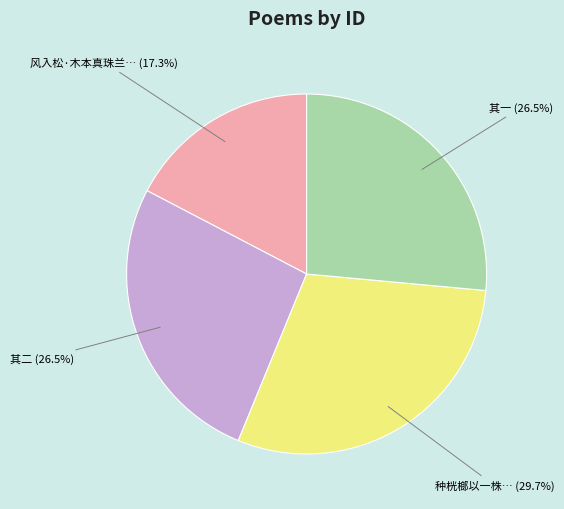

Is there a majority slice in this chart?

No